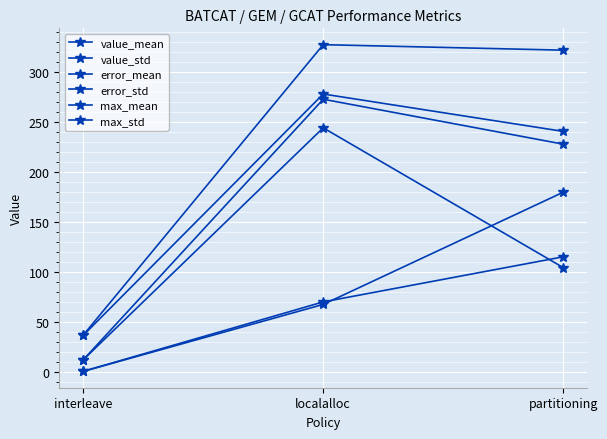

What is the maximum value for max_std?

272.7